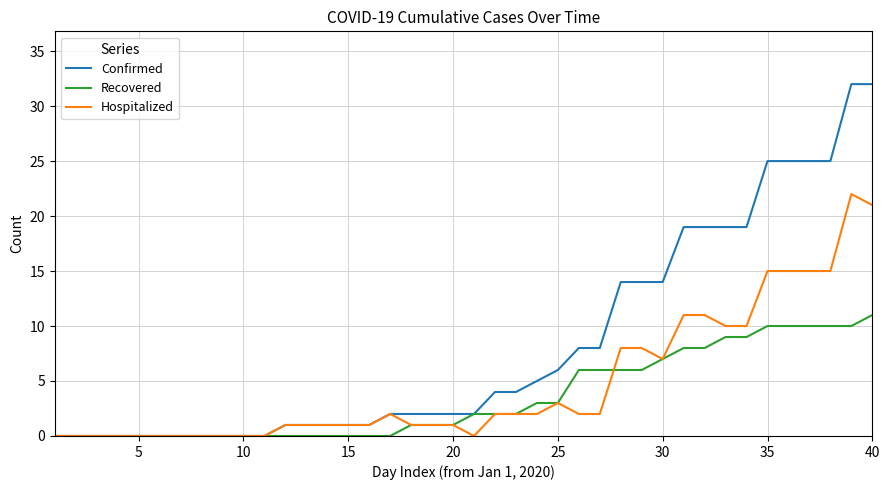

How many values in the Recovered series are below 2?

20